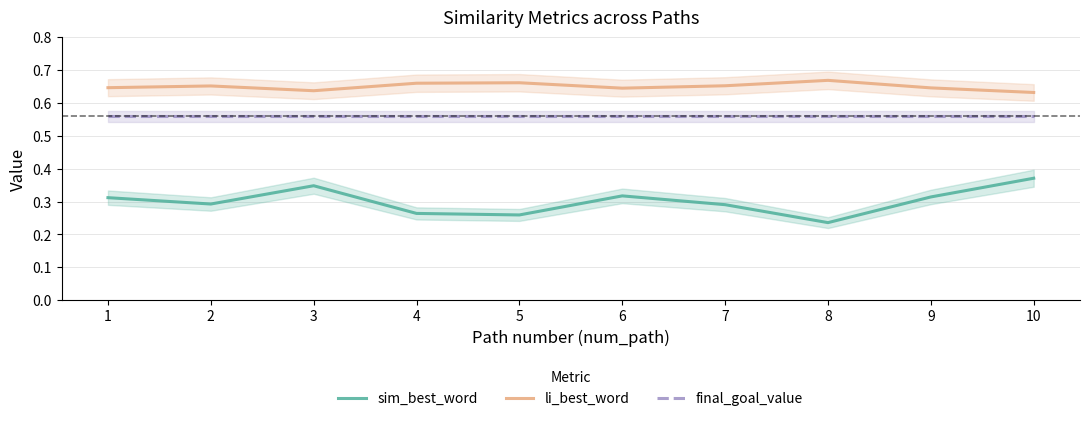

How many lines are shown in the chart?

3